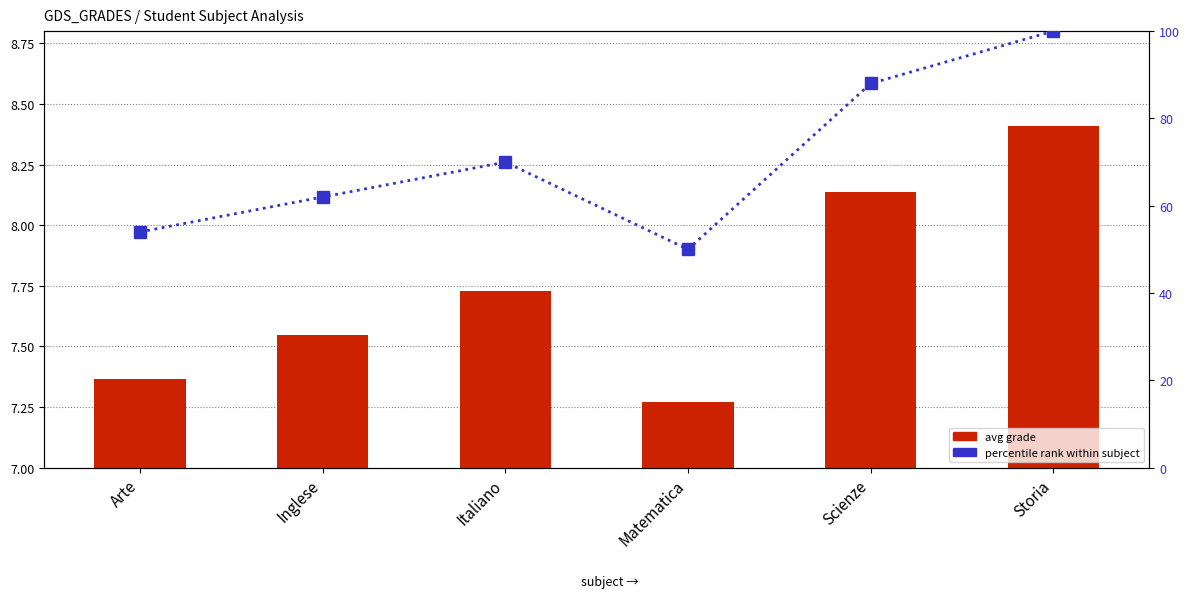

Between Inglese and Storia, which series saw the biggest shift?

percentile rank within subject